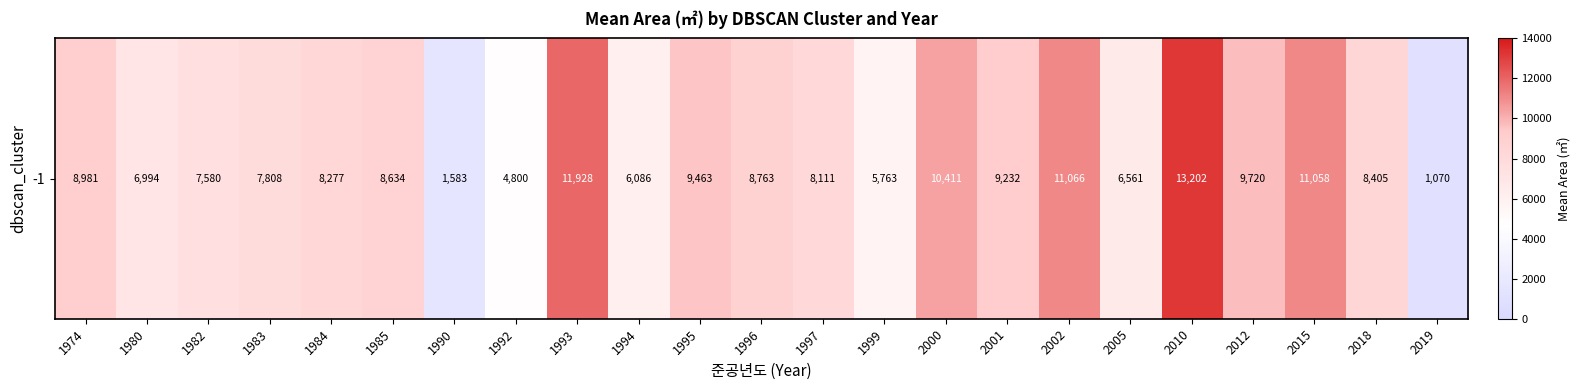

At which label is the value closest to 7135?

1980